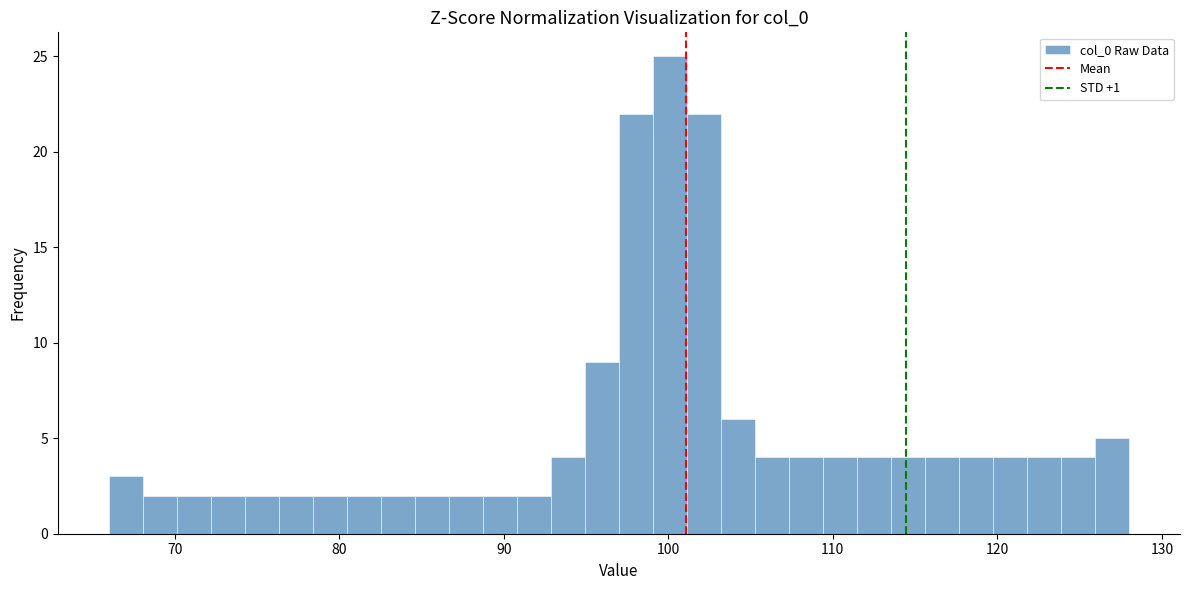

Around what value on the x-axis is the tallest bar? Give the approximate position of its centre, as read against the axis.

100